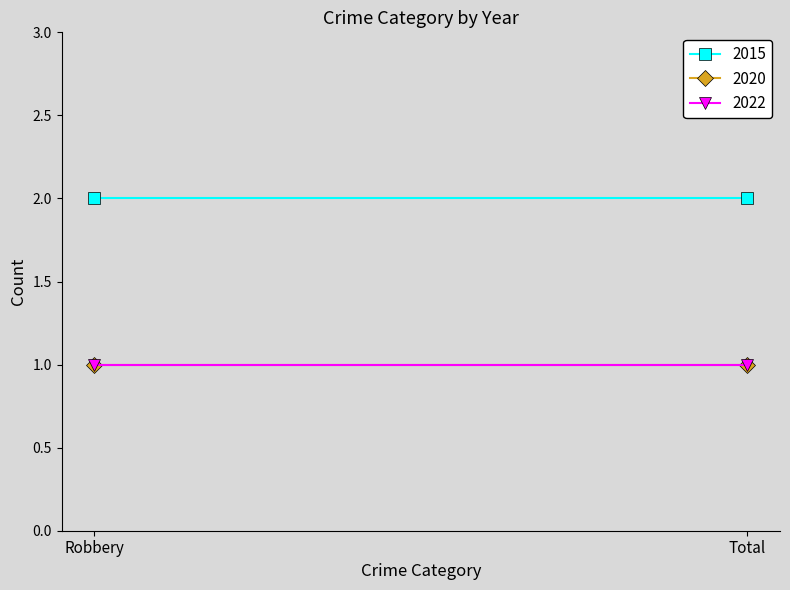

At which category is the sum across all series the highest?

Robbery